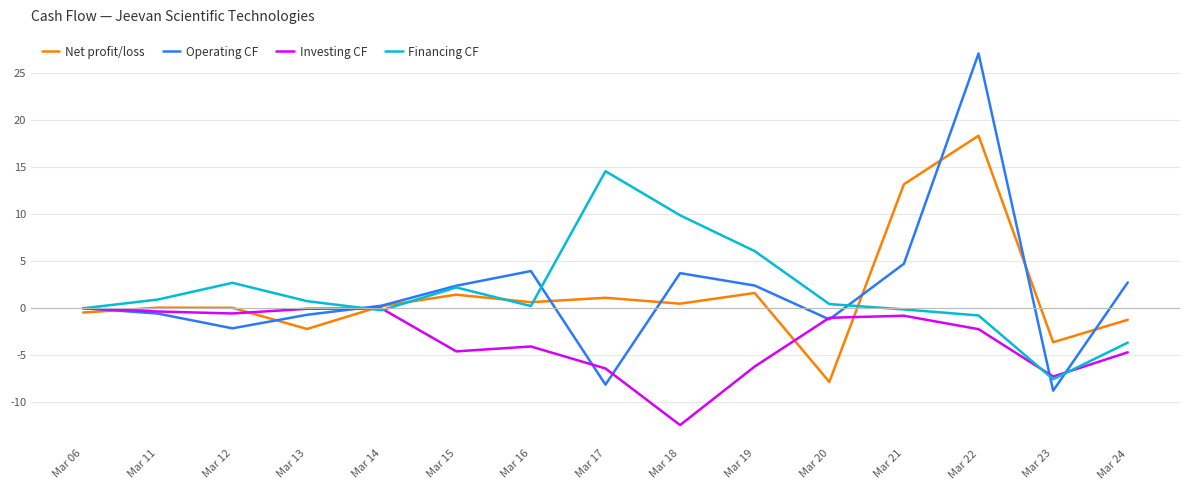

What are all the series names shown in the legend?

Net profit/loss, Operating CF, Investing CF, Financing CF